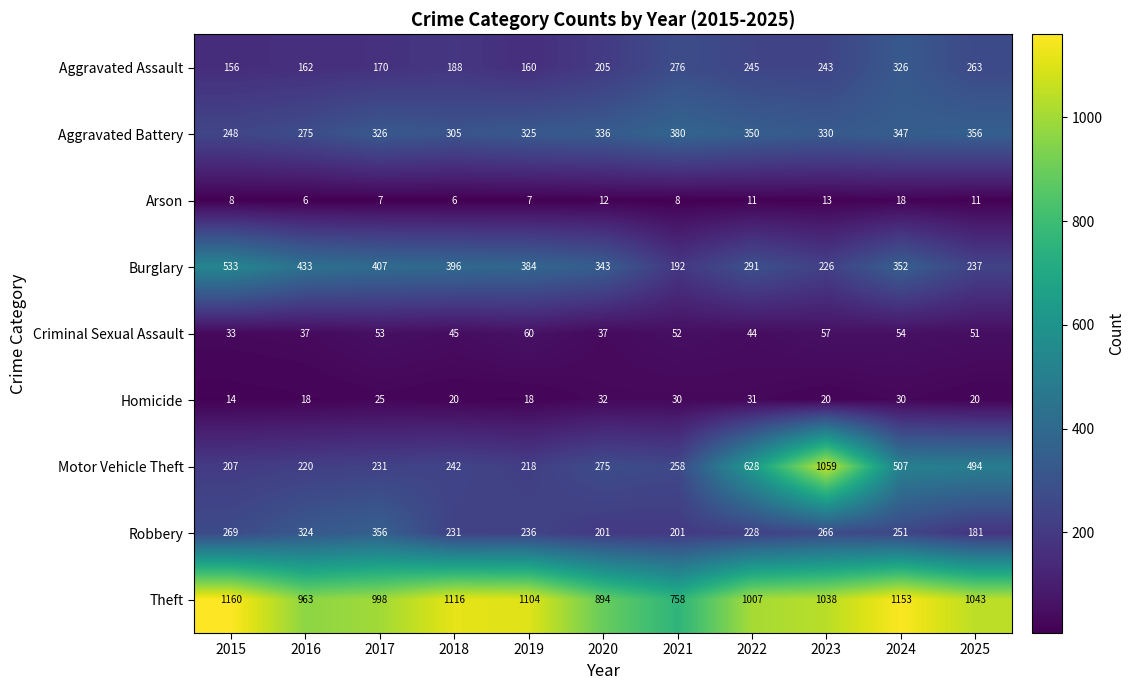

List the series in order of their peak value, lowest first.

Arson, Homicide, Criminal Sexual Assault, Aggravated Assault, Robbery, Aggravated Battery, Burglary, Motor Vehicle Theft, Theft